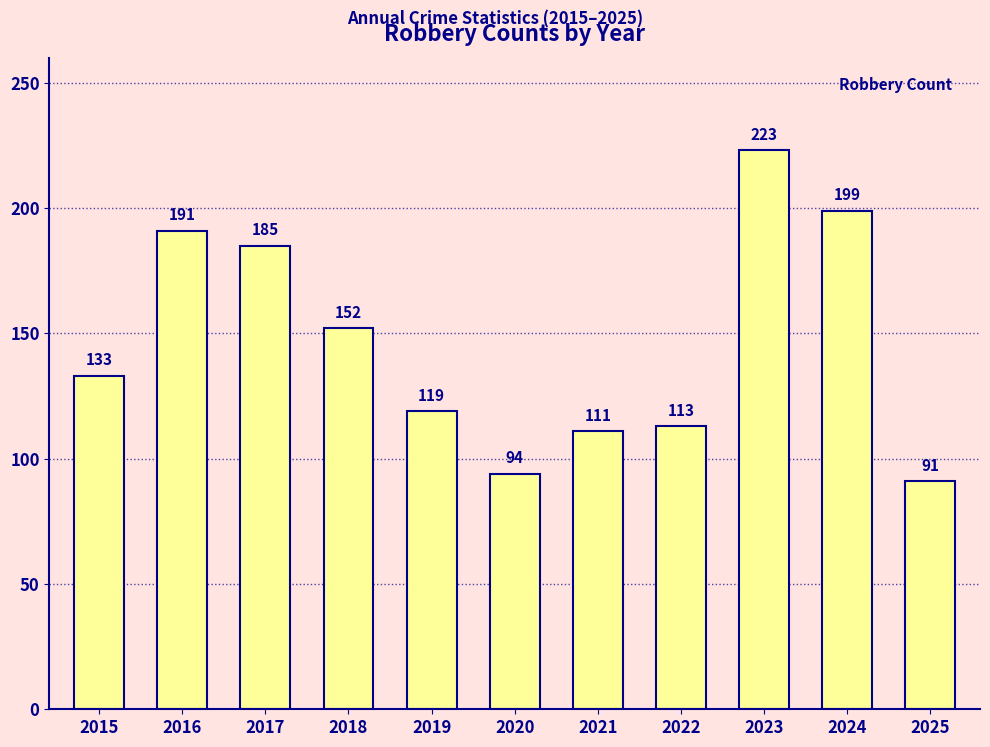

Which category has the highest value across all series?

2023